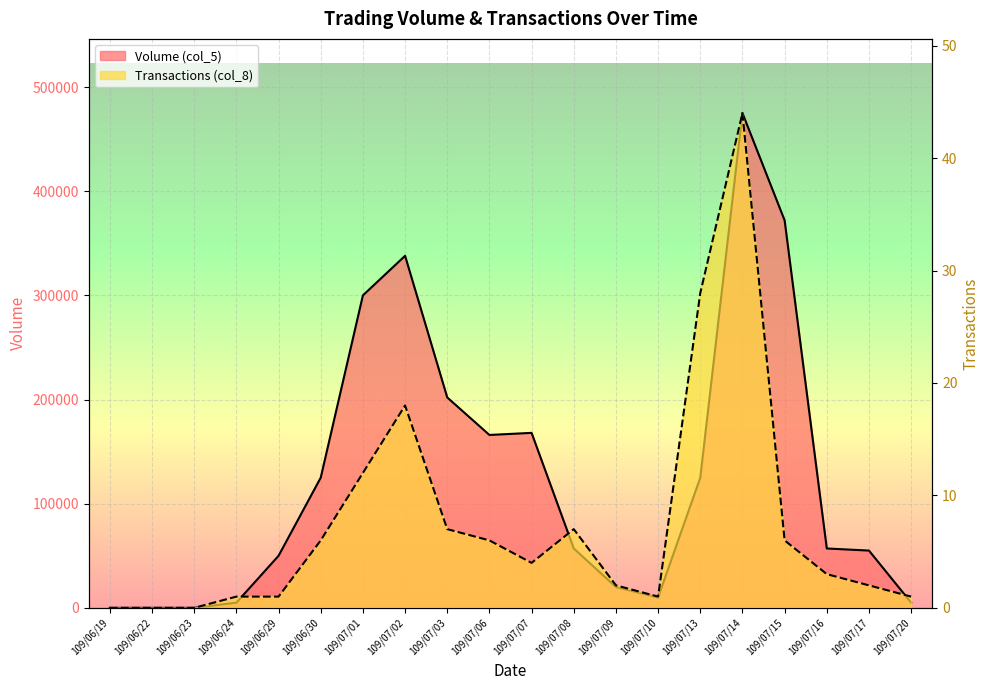

True or false: Transactions (col_8) has more than 1 interior local peaks.

True